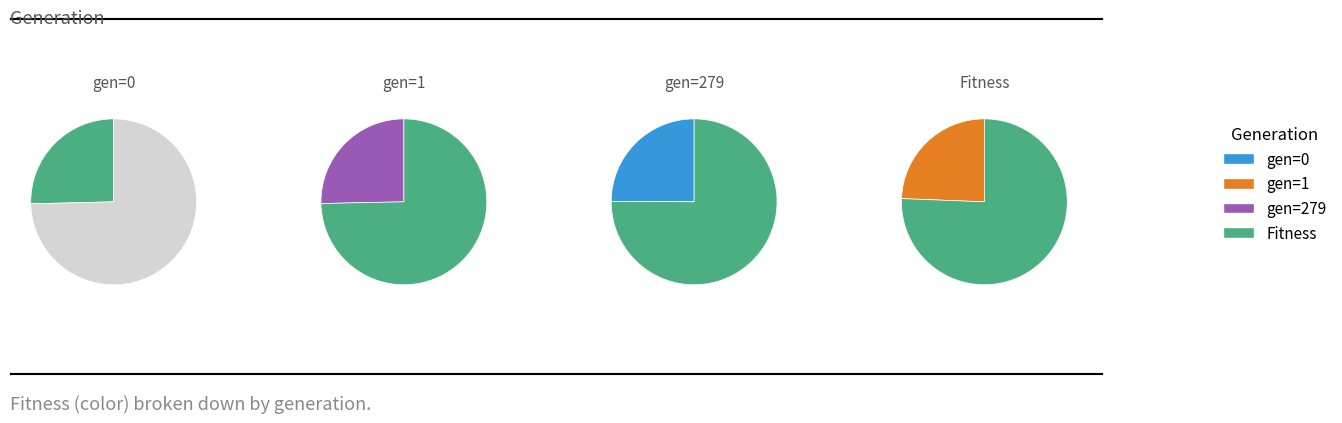

Count the number of slices in the pie.

4